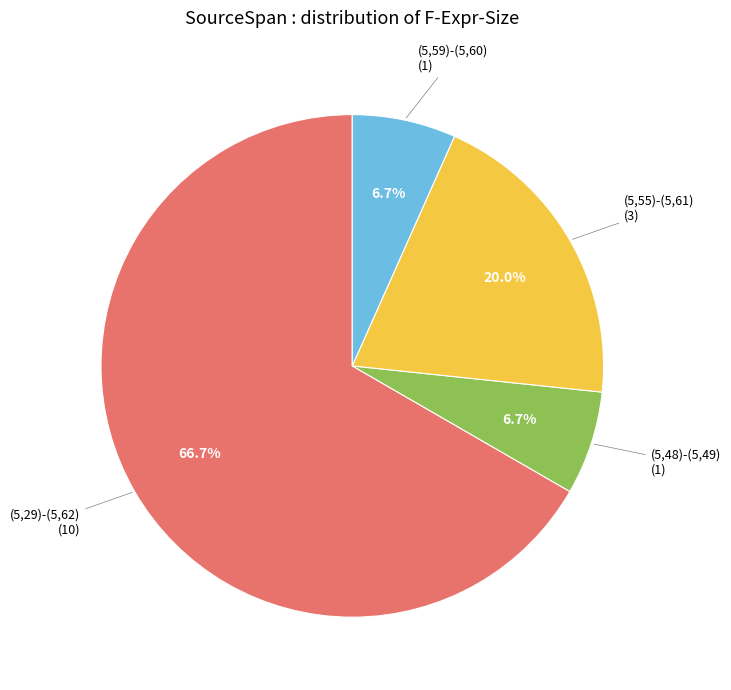

How many segments does this pie chart have?

4